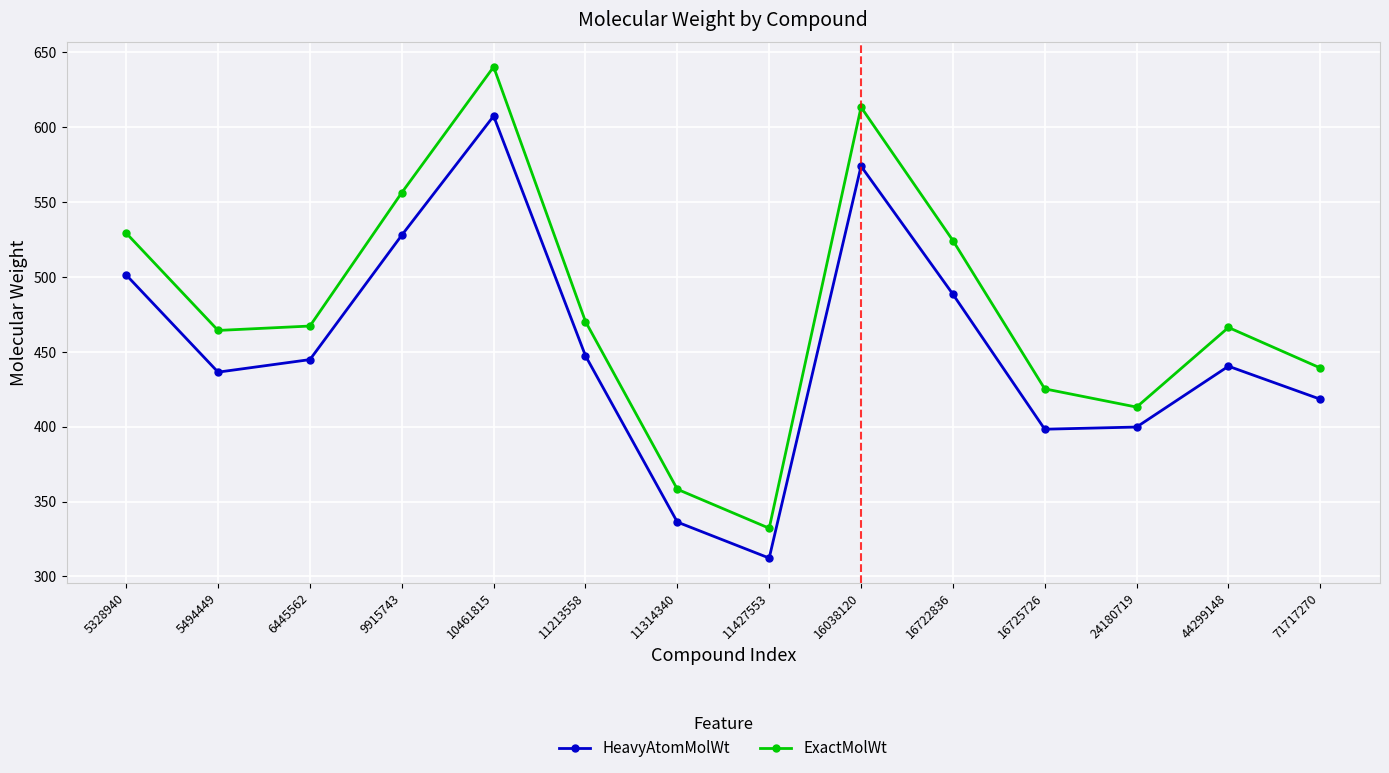

What are all the series names shown in the legend?

HeavyAtomMolWt, ExactMolWt